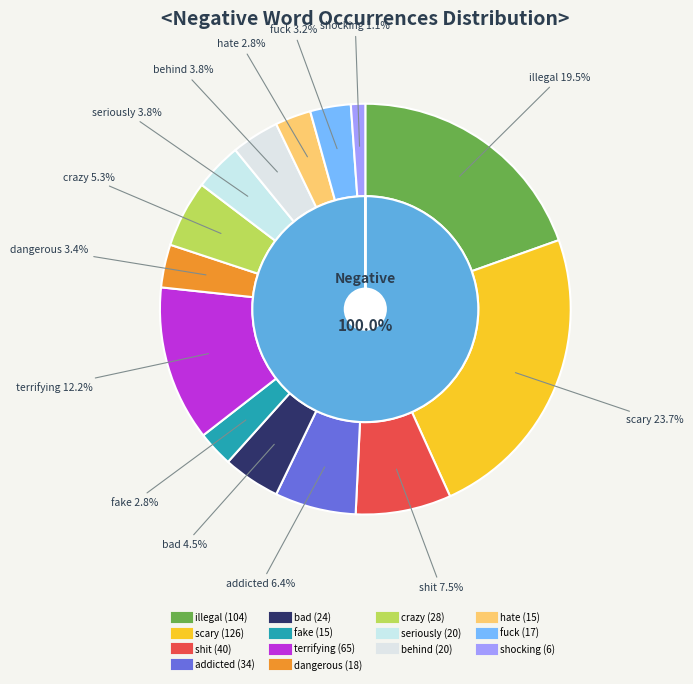

What percentage is the addicted slice, to the nearest percent?

6%